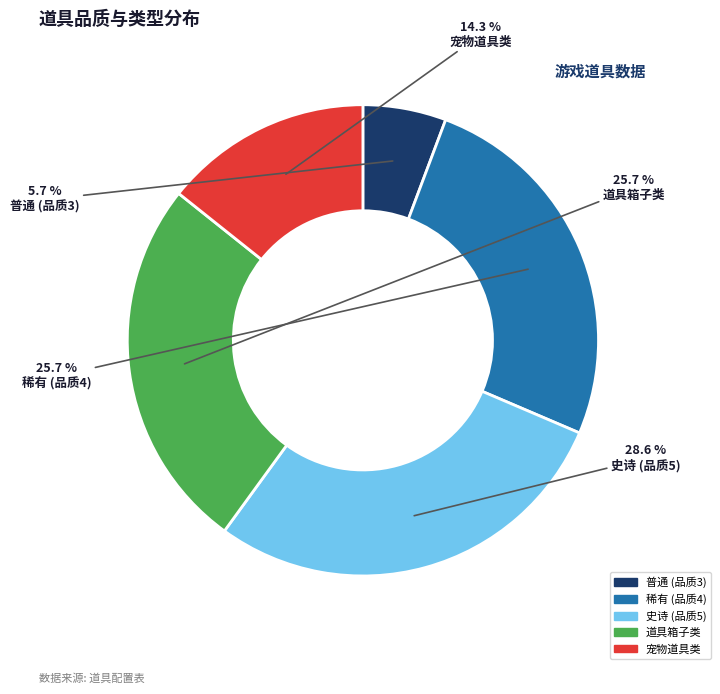

Is there a majority slice in this chart?

No